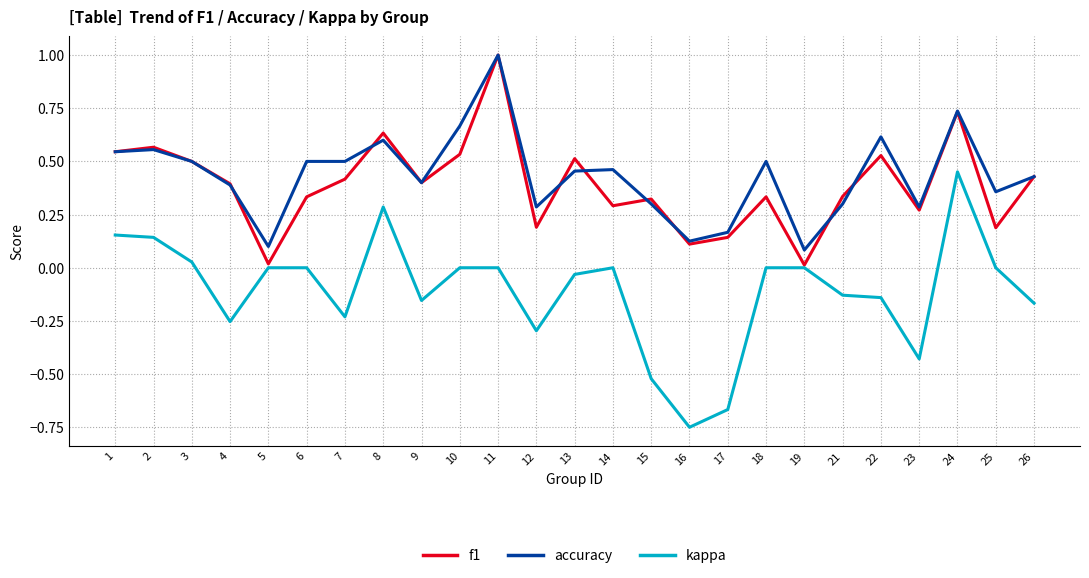

Which series has the largest range (max minus min)?

kappa